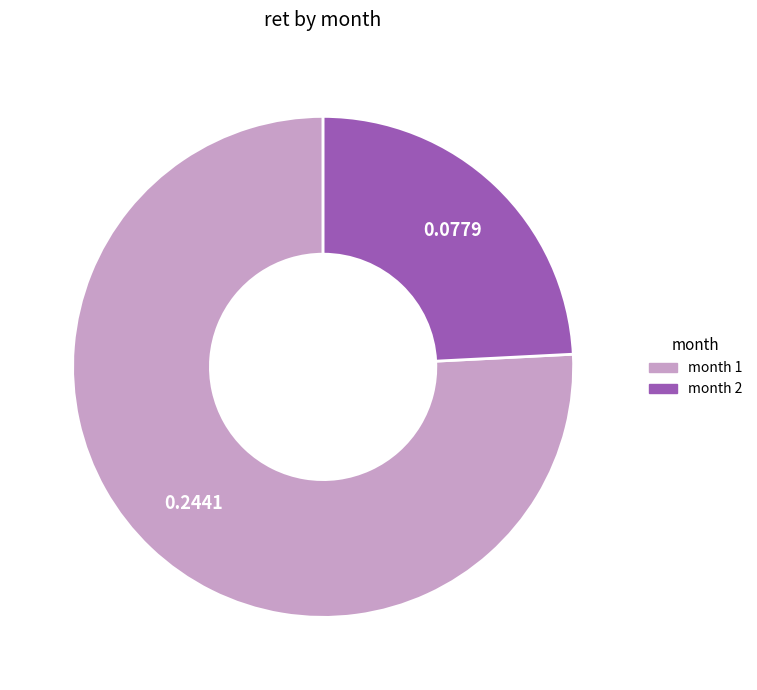

Is there any slice that represents more than half of the pie?

Yes